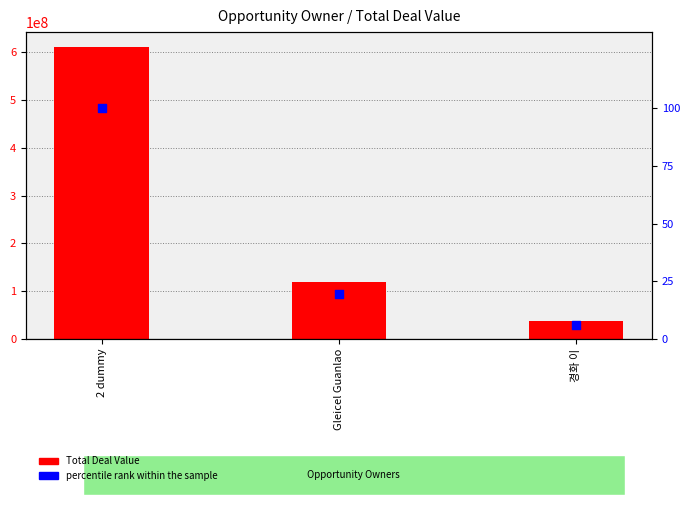

Which series has the largest total across all categories?

Total Deal Value